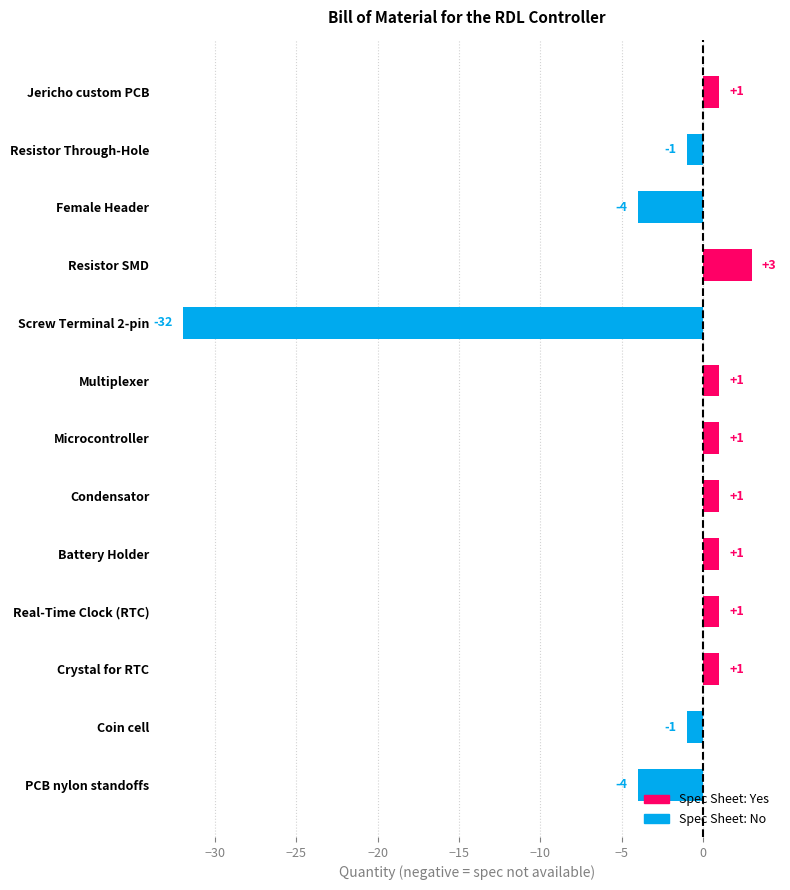

How many distinct data groups are displayed?

1